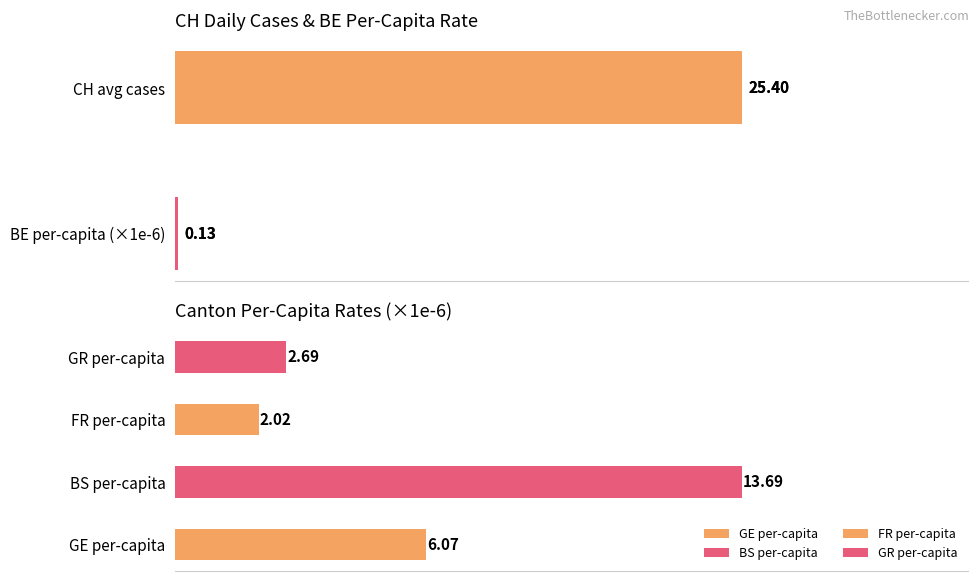

List the series in order of their peak value, lowest first.

BE_pc, FR_pc, GR_pc, GE_pc, BS_pc, CH